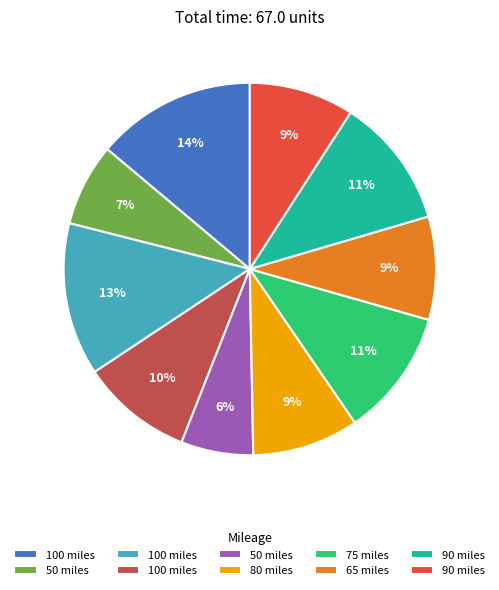

Is there a majority slice in this chart?

No